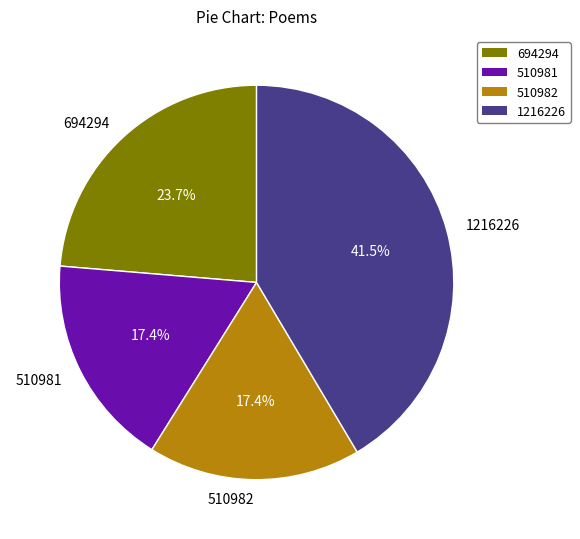

Which slice is the largest?

1216226